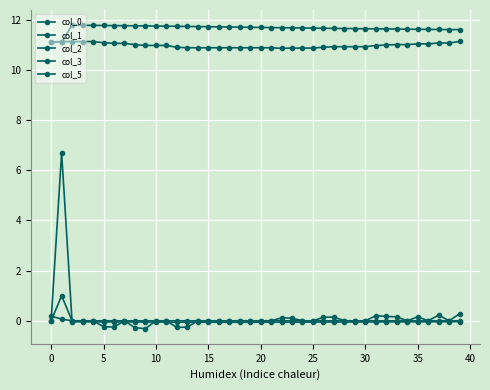

At which label is col_2 closest to 0?

5